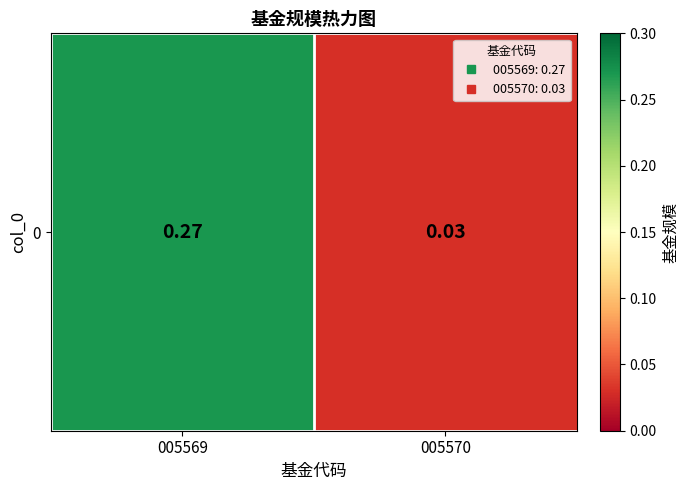

Reading right to left, what are all the values shown in this chart?

005570=0.0	005569=0.3